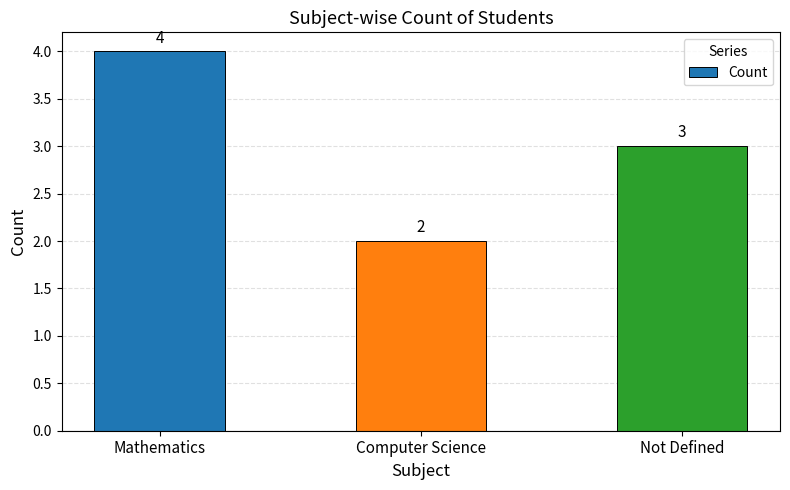

How many data points does each series have?

3